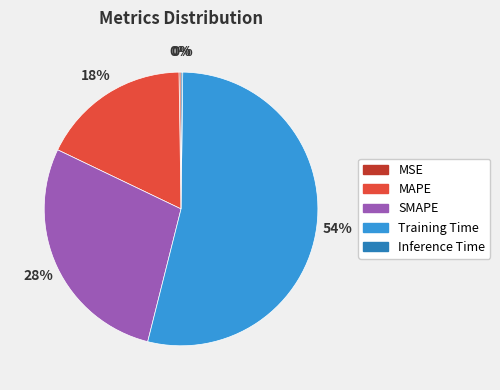

Is there a majority slice in this chart?

Yes